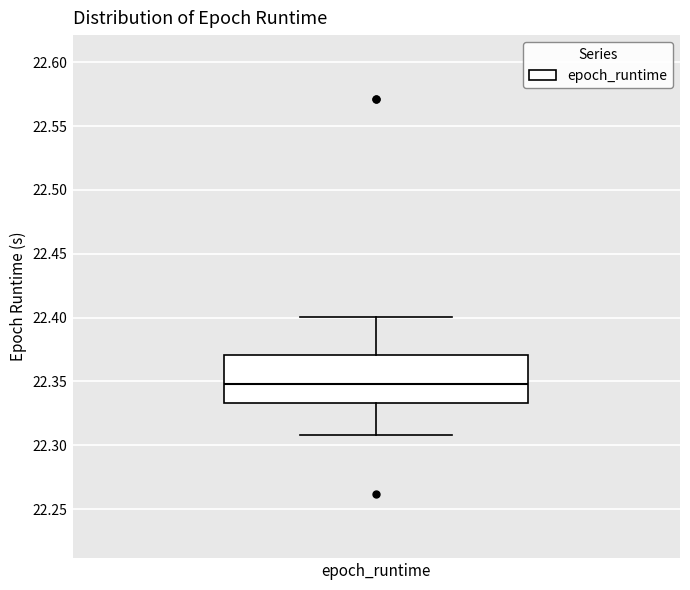

Read this box plot against the y-axis: the position of the median line, the range covered by the box, and the ends of both whiskers. The values are not printed on the chart, so give them approximately, as read against the axis.

median 22.350, box 22.335 to 22.370, whiskers 22.310 to 22.400